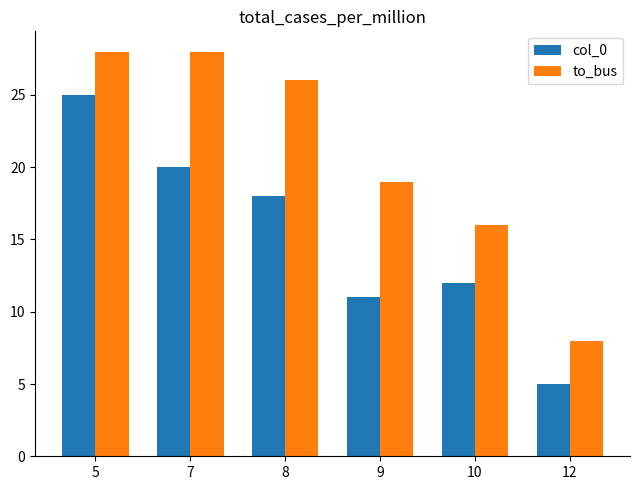

At how many categories does at least one series exceed 15?

5